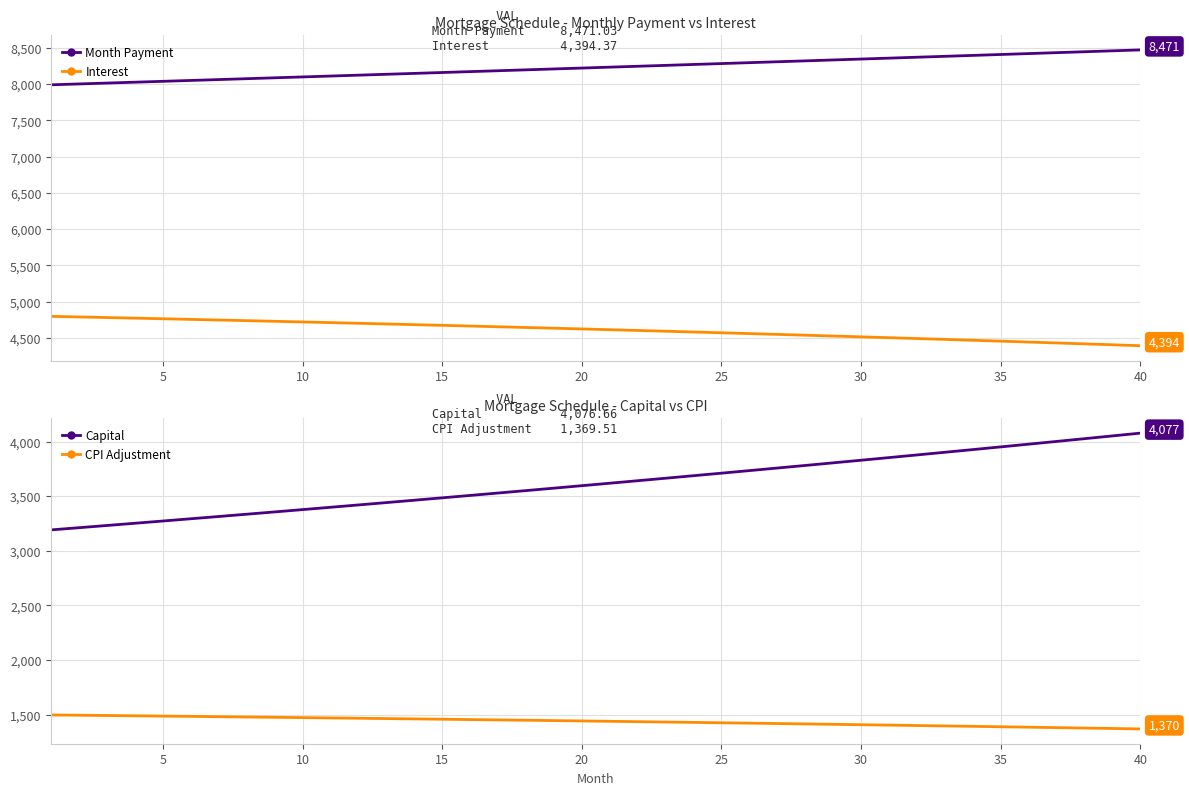

Which series has the largest range (max minus min)?

Capital